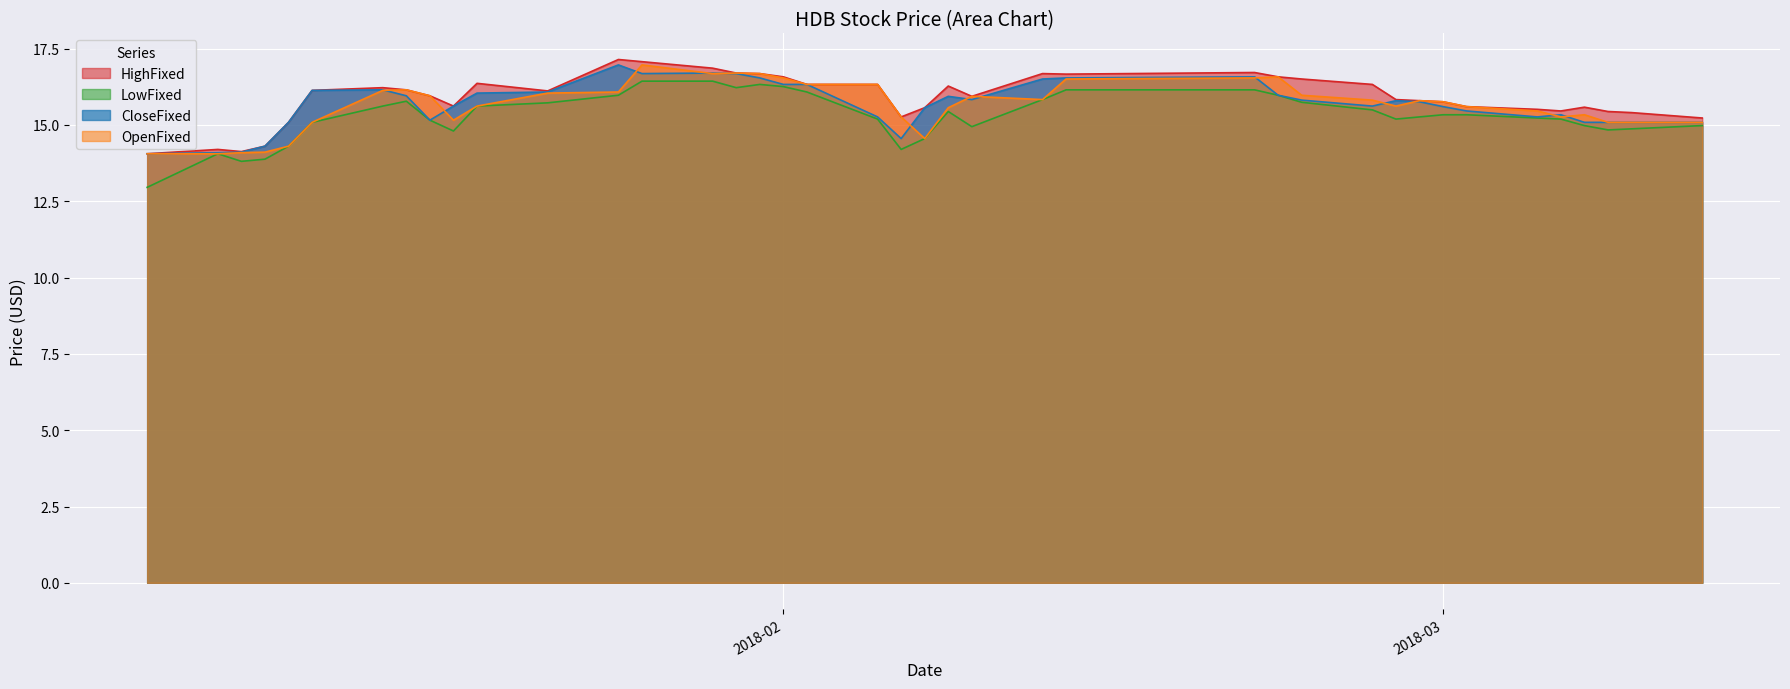

What is the sum of all CloseFixed values?

626.8